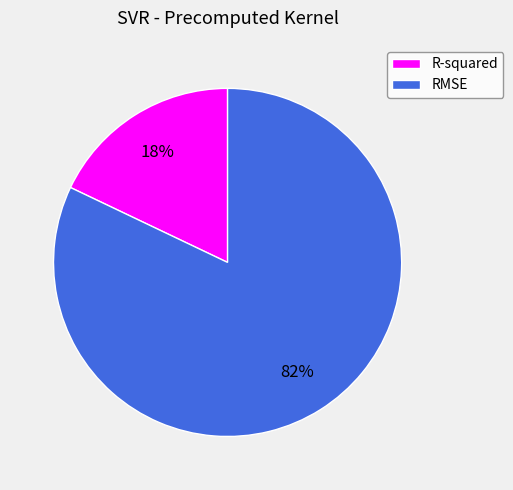

What is the largest slice in the pie chart?

RMSE